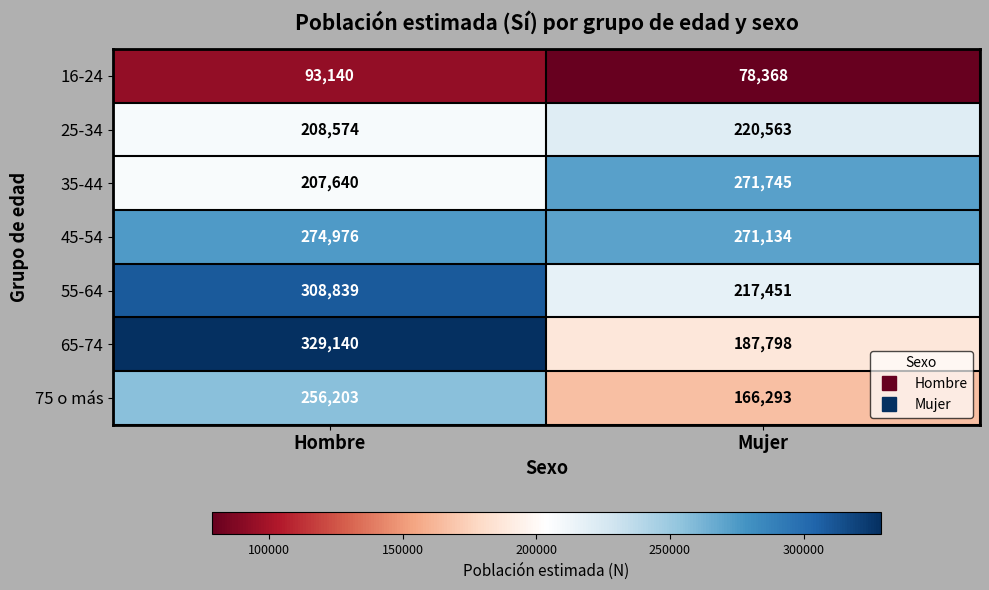

At which category is the sum across all series the highest?

Hombre